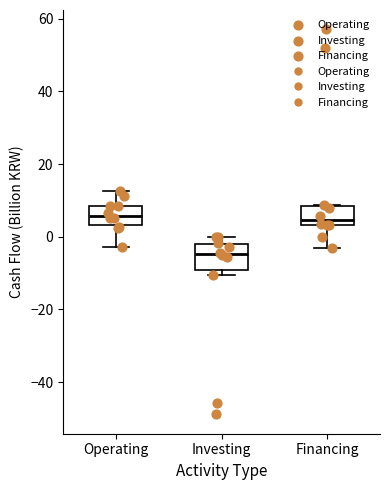

Where does the upper whisker of the box for Operating end on the y-axis? The values are not printed on the chart, so give them approximately, as read against the axis.

12